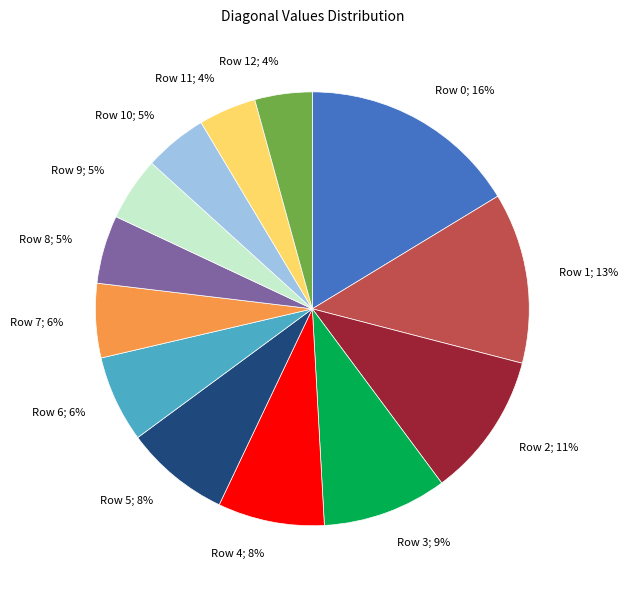

Is there a majority slice in this chart?

No